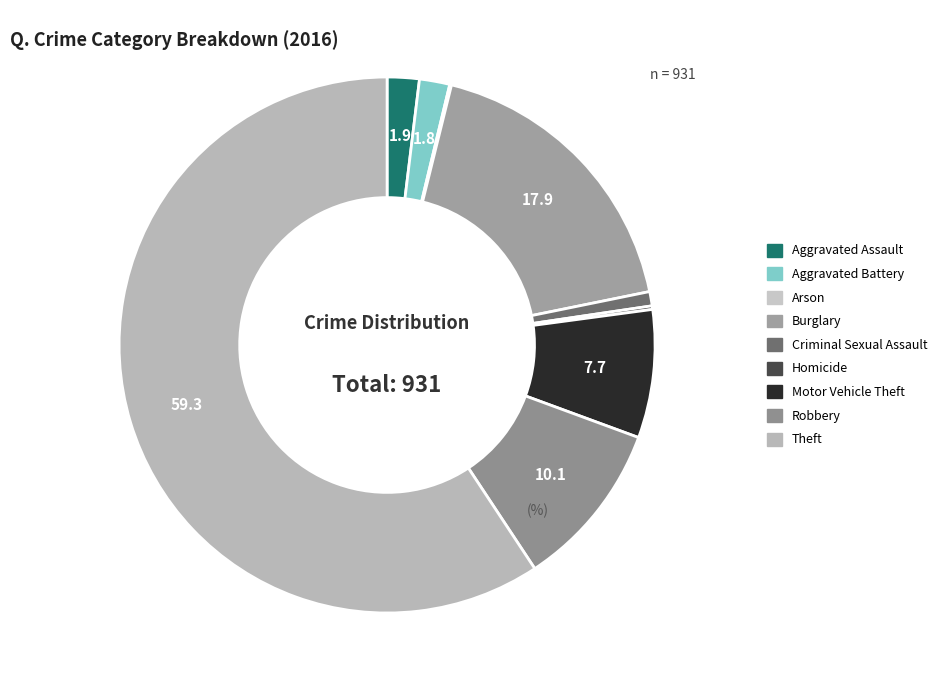

Which slice is the smallest?

Arson